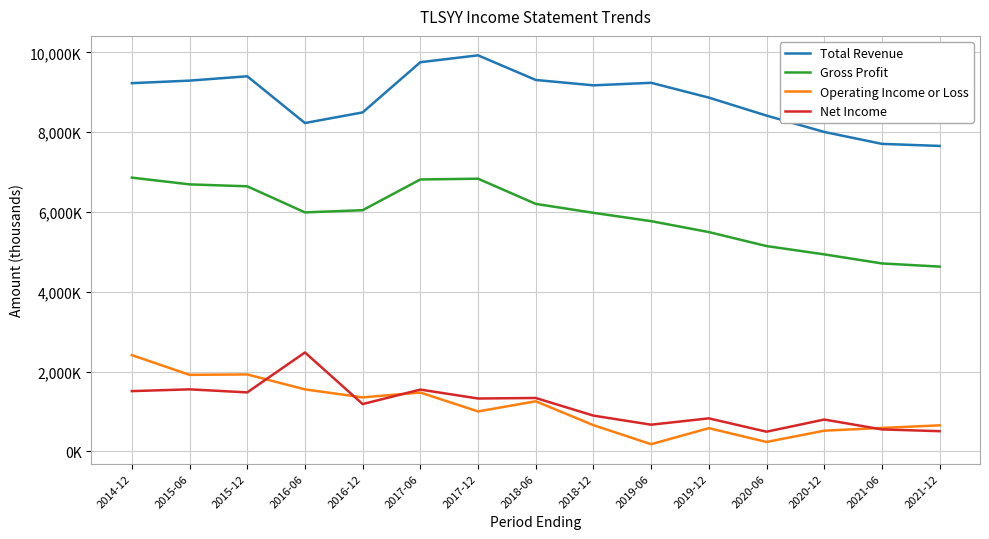

Does the chart display data point markers on the line(s)?

No